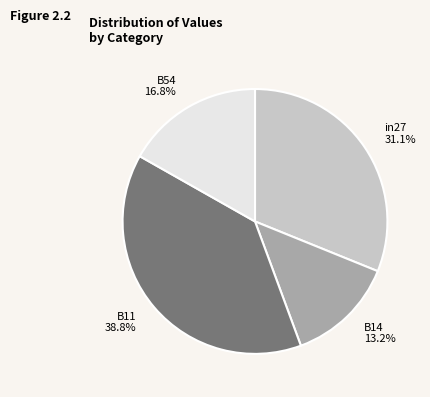

How many slices are in this pie chart?

4